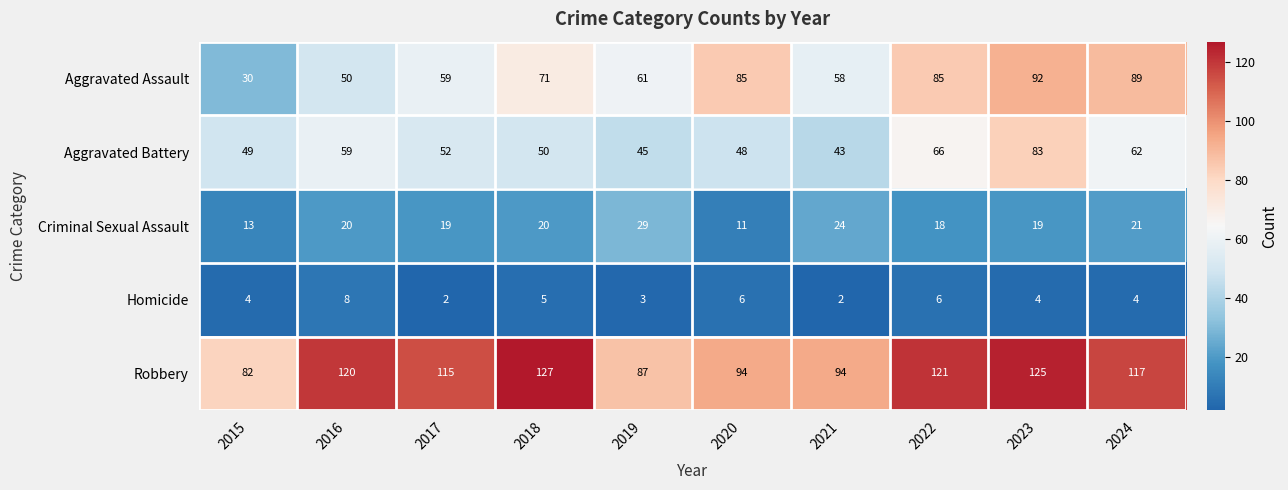

What is the difference between the Aggravated Battery values at 2024 and 2020?

14